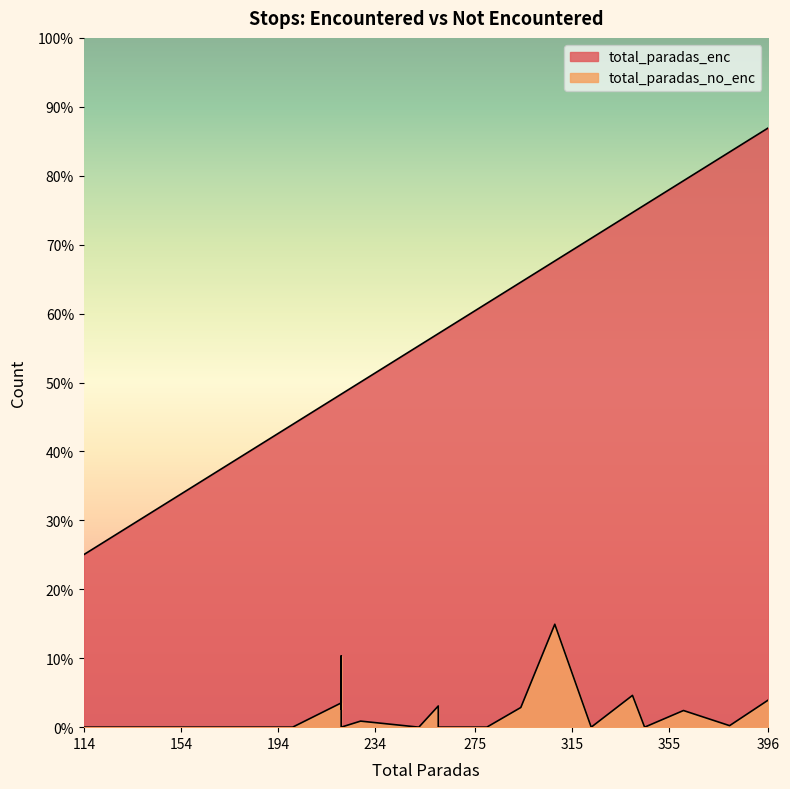

True or false: total_paradas_no_enc and total_paradas_enc intersect in this chart.

False